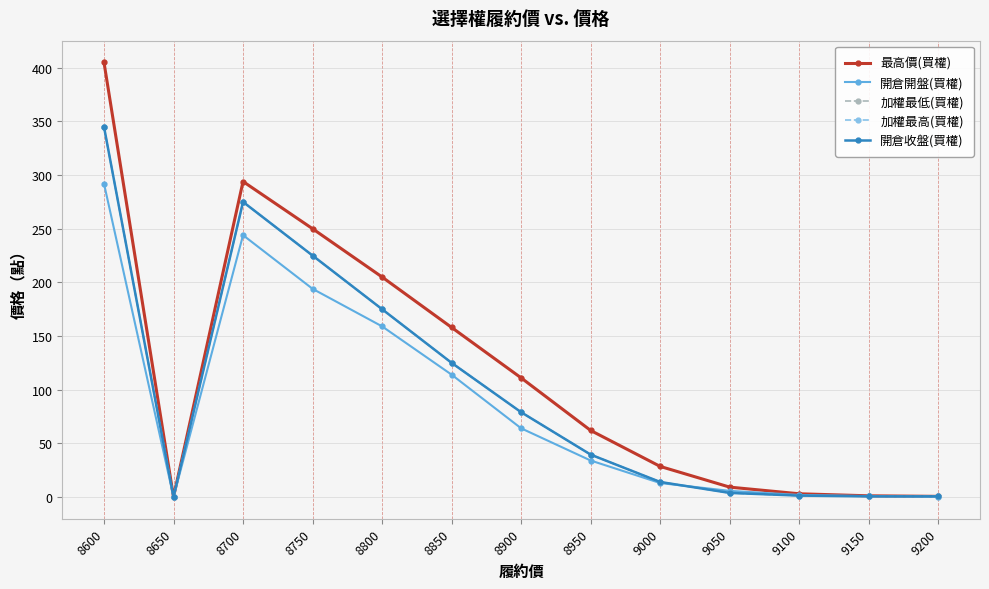

Which has a higher value, 9000 or 8600?

8600